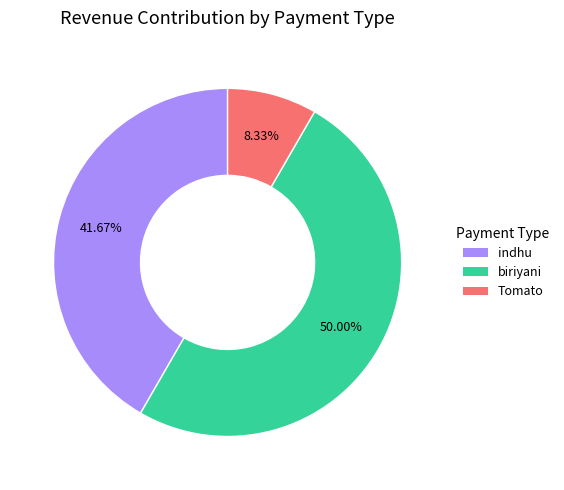

Rank the categories by value from highest to lowest.

biriyani, indhu, Tomato